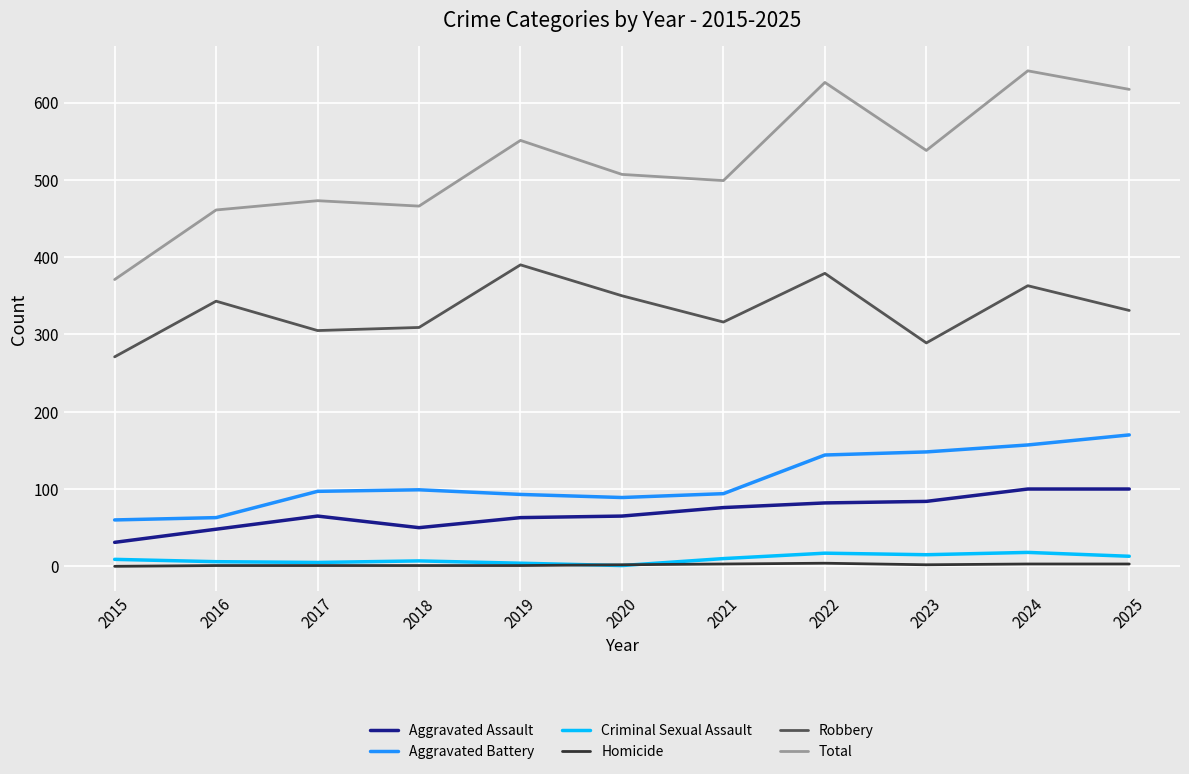

True or false: Total and Criminal Sexual Assault cross at least once.

False